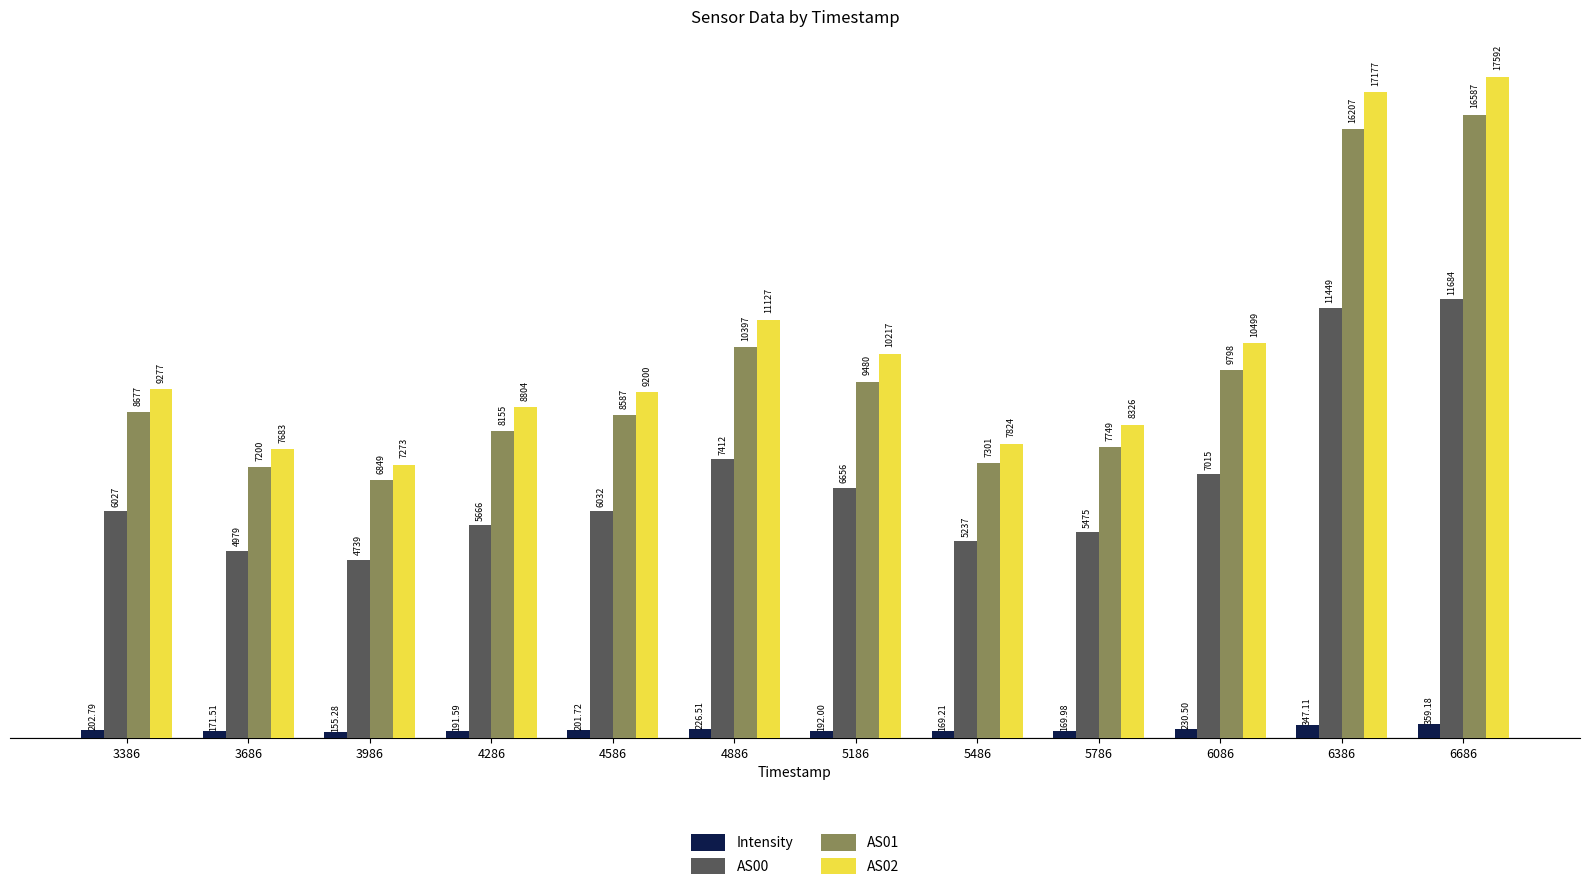

How many categories are shown in the chart?

12